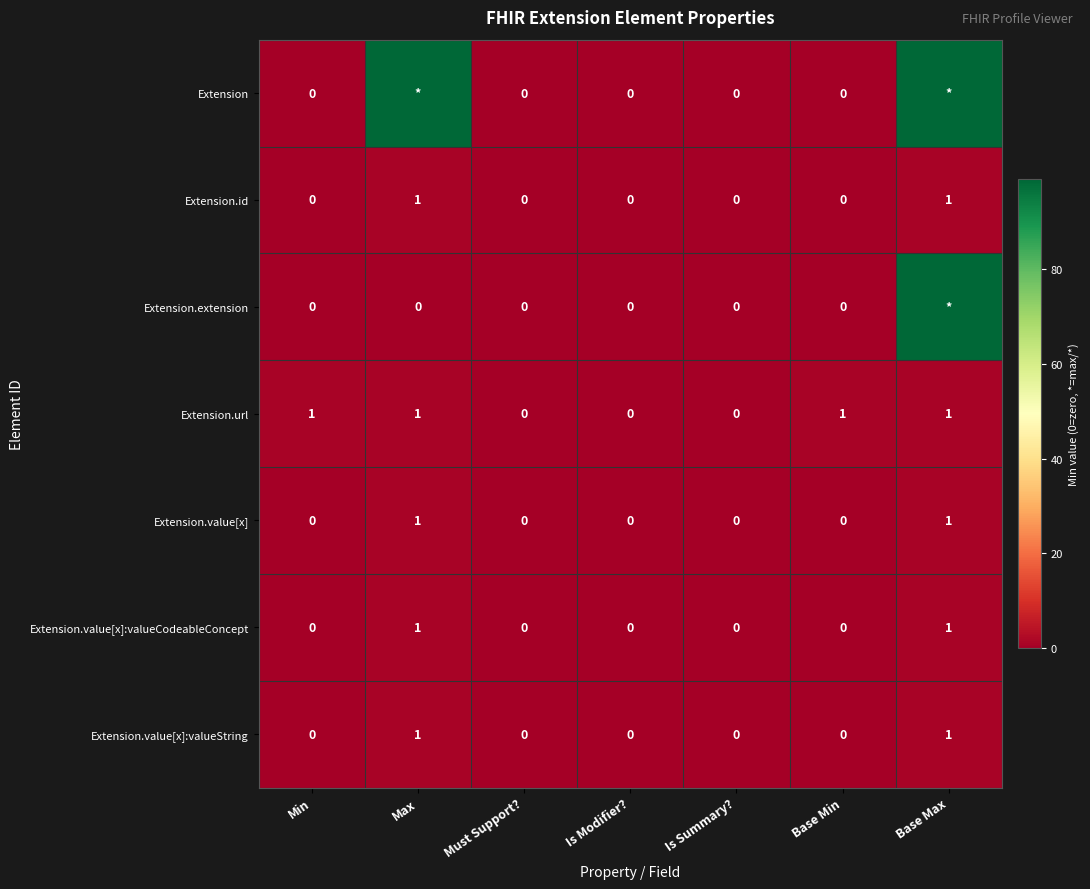

The value of Extension.id at Min is 0. True or false?

True